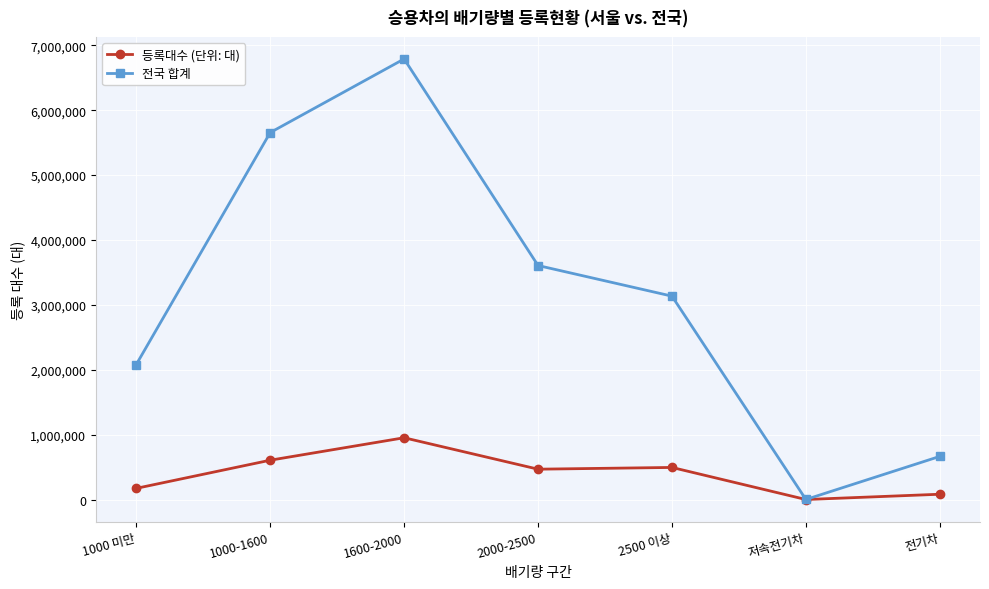

Which series has the largest range (max minus min)?

전국 합계